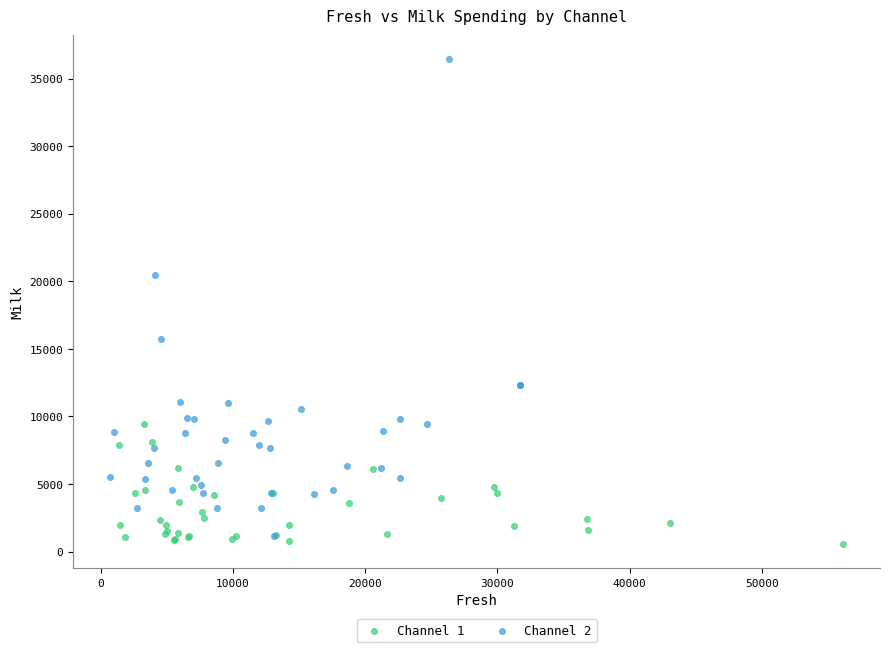

Which series has the widest spread of Y values?

Channel 2